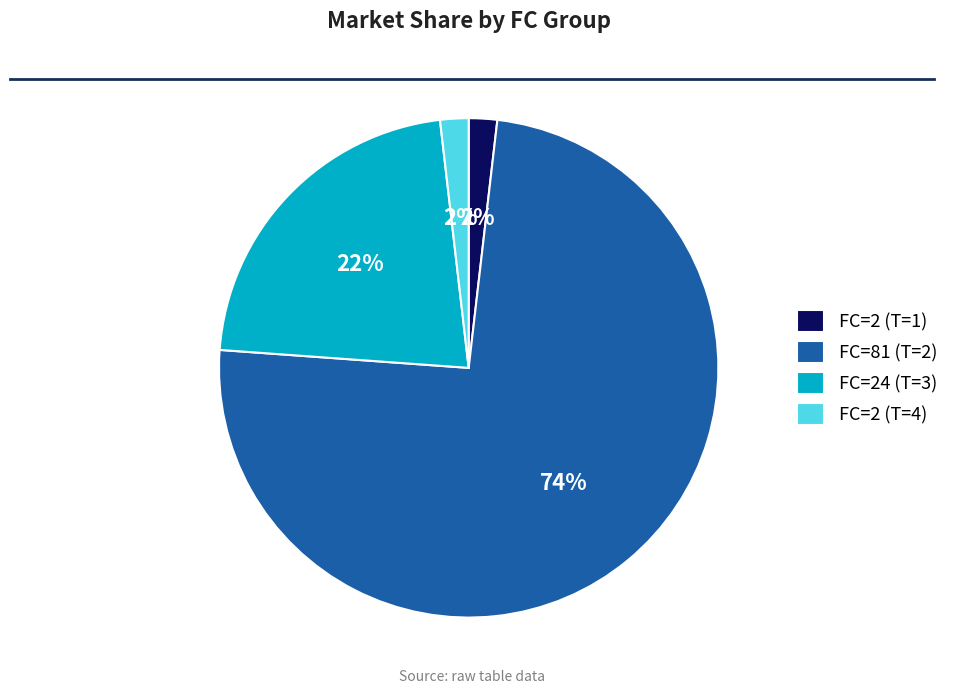

Which category has the biggest portion of the pie?

FC=81 (T=2)